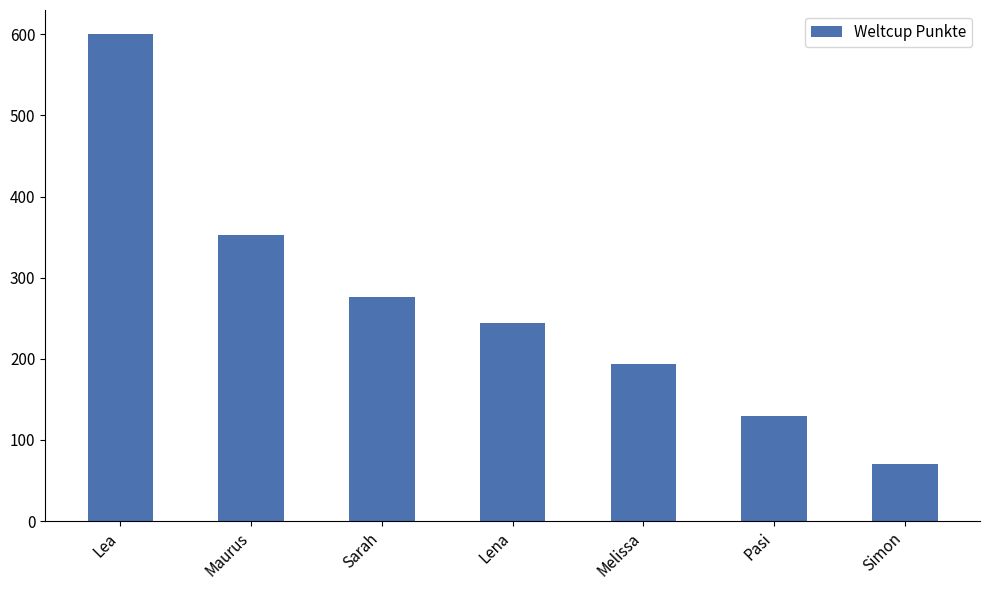

What is the approximate value at Simon, to the nearest 100?

100